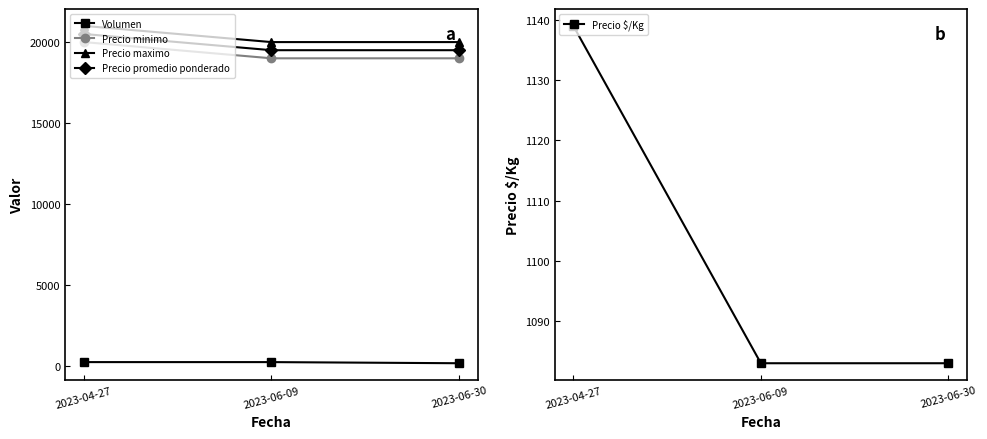

At which label does Precio maximo reach its peak?

2023-04-27